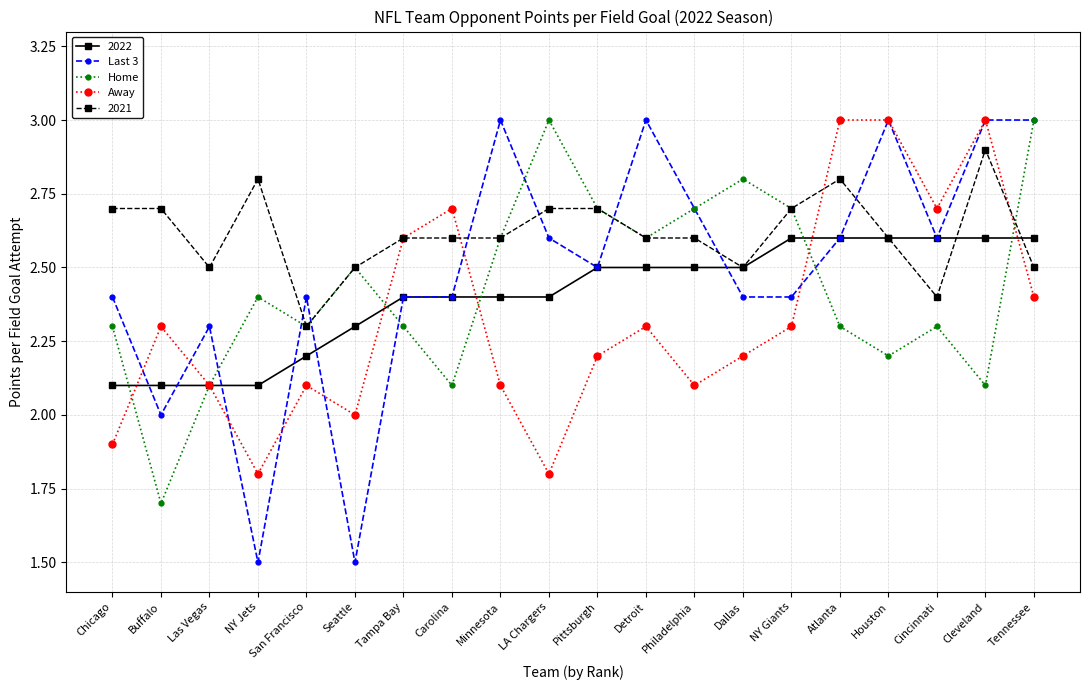

True or false: Home has more than 2 interior local peaks.

True